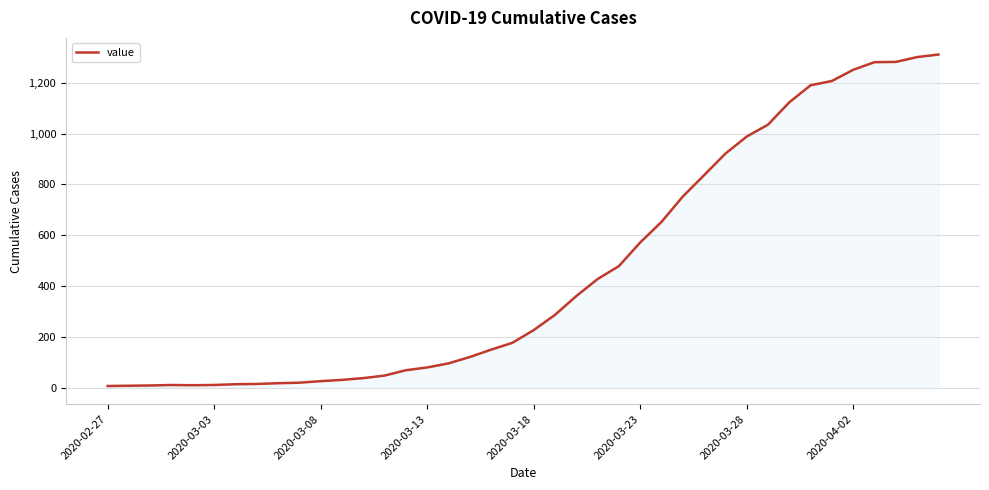

How many lines are shown in the chart?

1